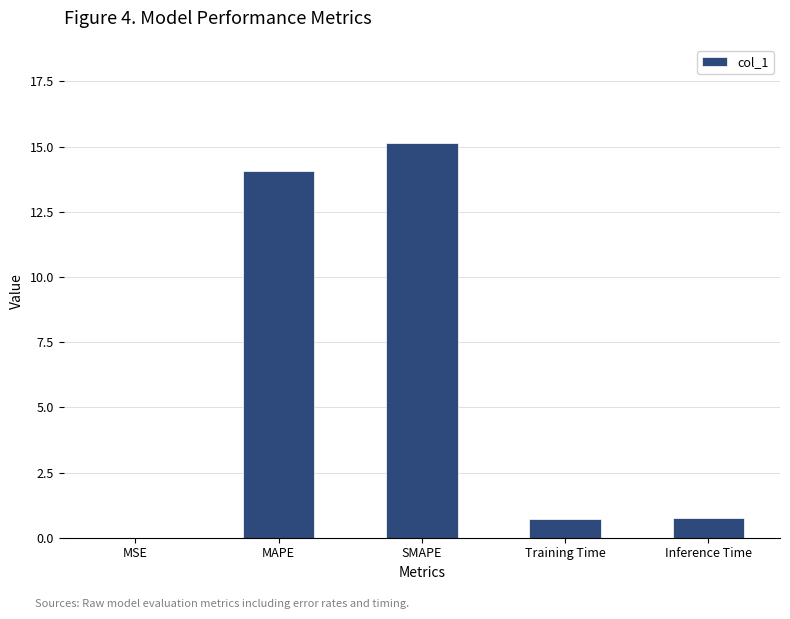

Between Training Time and MAPE, which is larger?

MAPE